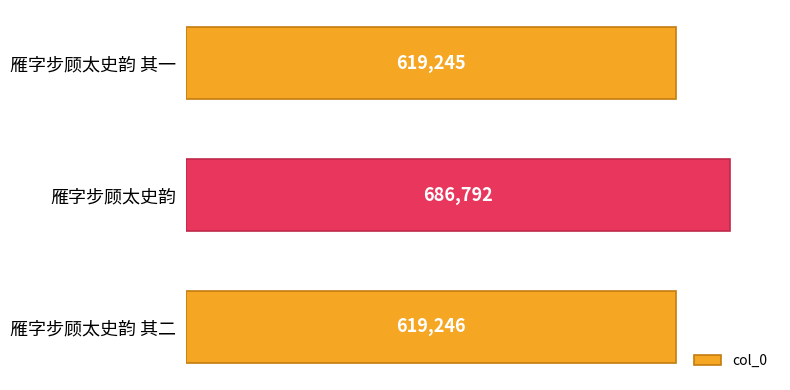

Are the bars grouped side by side (vs. stacked)?

No